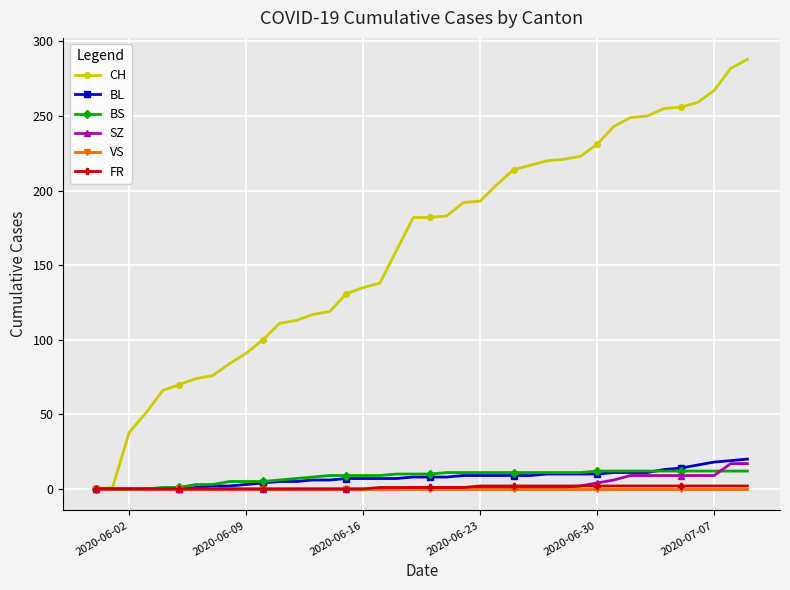

What are all the series names shown in the legend?

CH, BL, BS, SZ, VS, FR